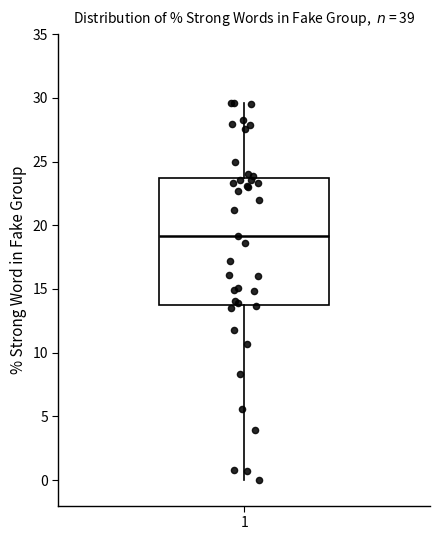

Where is the upper edge of the box at x = 1 on the y-axis? The values are not printed on the chart, so give them approximately, as read against the axis.

23.5